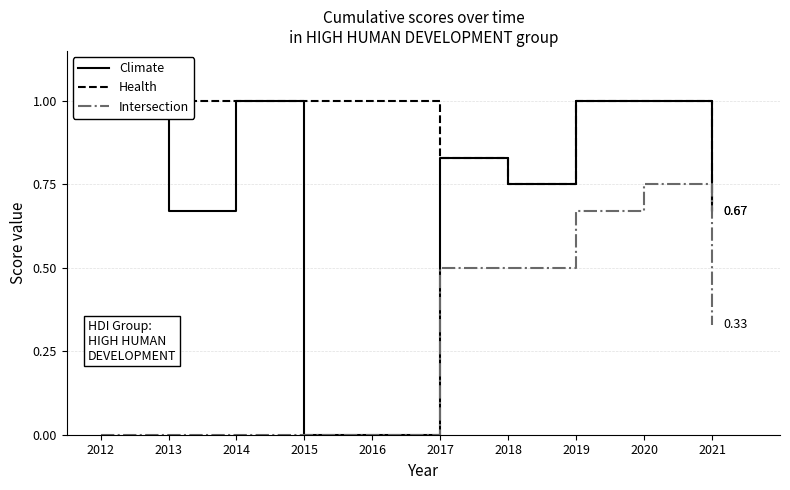

Reading right to left, extract all data points from this chart.

Climate: 2021=0.7	2020=1.0	2019=1.0	2018=0.8	2017=0.8	2016=0.0	2015=0.0	2014=1.0	2013=0.7	2012=1.0
Health: 2021=0.7	2020=1.0	2019=1.0	2018=0.8	2017=0.8	2016=1.0	2015=1.0	2014=1.0	2013=1.0	2012=1.0
Intersection: 2021=0.3	2020=0.8	2019=0.7	2018=0.5	2017=0.5	2016=0.0	2015=0.0	2014=0.0	2013=0.0	2012=0.0